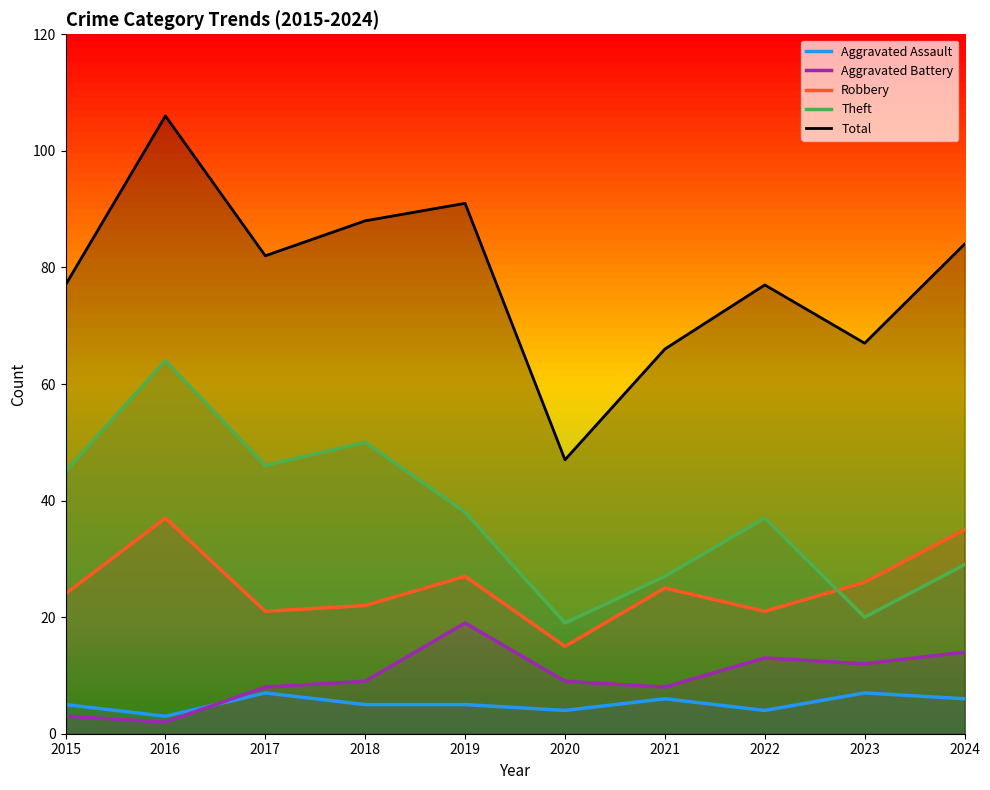

Reading left to right, list all the values displayed in this chart.

Aggravated Assault: 2015=5	2016=3	2017=7	2018=5	2019=5	2020=4	2021=6	2022=4	2023=7	2024=6
Aggravated Battery: 2015=3	2016=2	2017=8	2018=9	2019=19	2020=9	2021=8	2022=13	2023=12	2024=14
Robbery: 2015=24	2016=37	2017=21	2018=22	2019=27	2020=15	2021=25	2022=21	2023=26	2024=35
Theft: 2015=45	2016=64	2017=46	2018=50	2019=38	2020=19	2021=27	2022=37	2023=20	2024=29
Total: 2015=77	2016=106	2017=82	2018=88	2019=91	2020=47	2021=66	2022=77	2023=67	2024=84